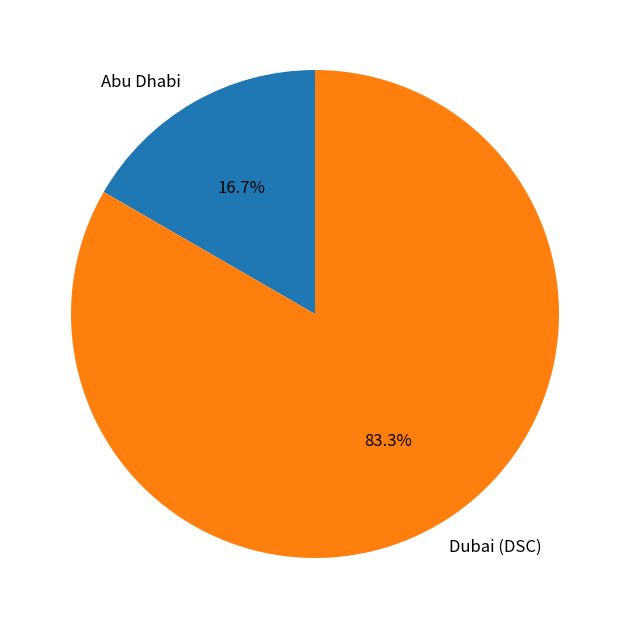

Which has a higher value, Abu Dhabi or Dubai (DSC)?

Dubai (DSC)